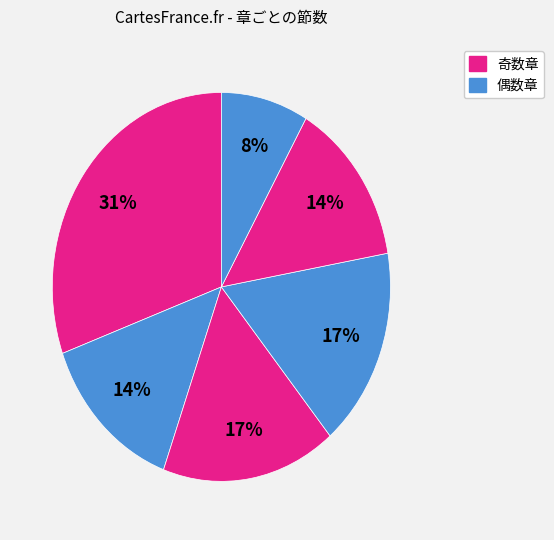

Count the number of slices in the pie.

6